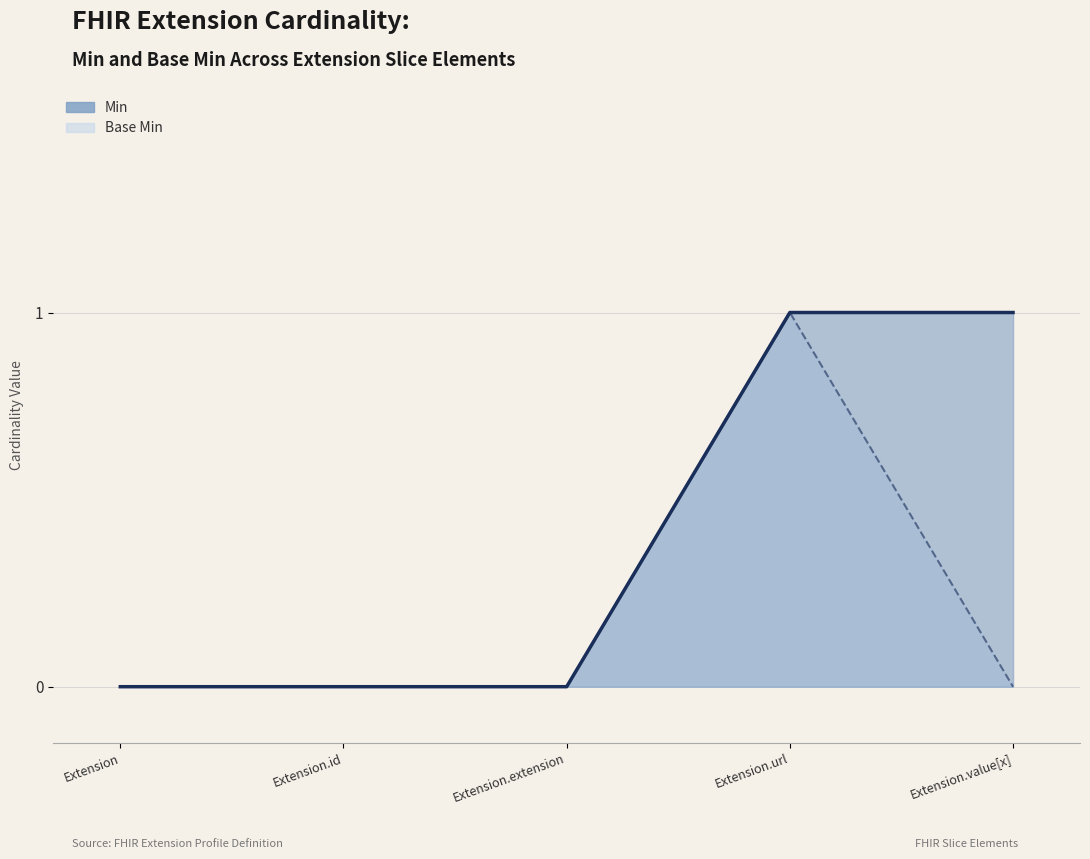

Reading left to right, list all the values displayed in this chart.

Min (line): 0	0	0	1	1
Base Min (line): 0	0	0	1	0